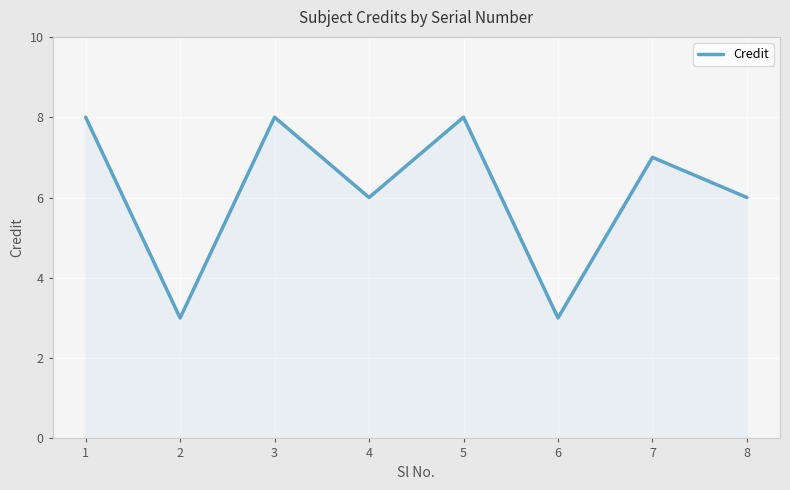

Where is the first local minimum?

2